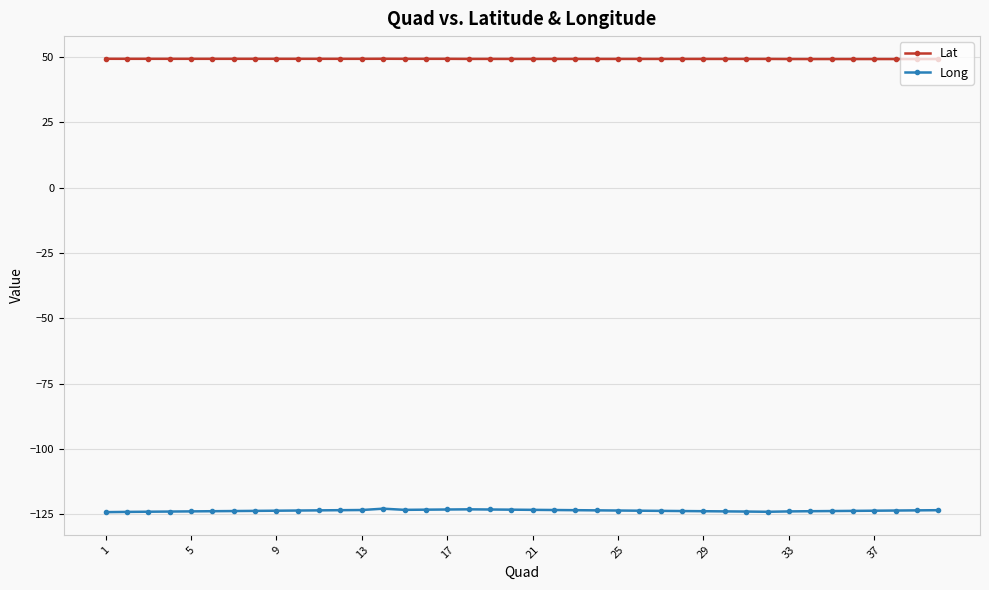

Which series has the largest total across all categories?

Lat